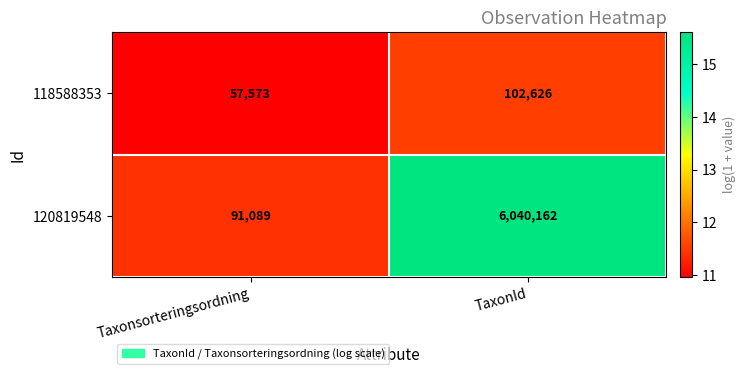

True or false: 120819548 has a value of 10716460 at TaxonId.

False